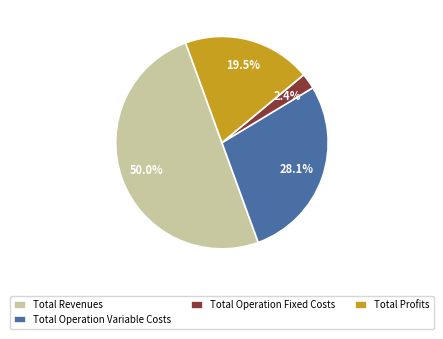

What is the ratio of the value at Total Operation Fixed Costs to the value at Total Profits?

0.1